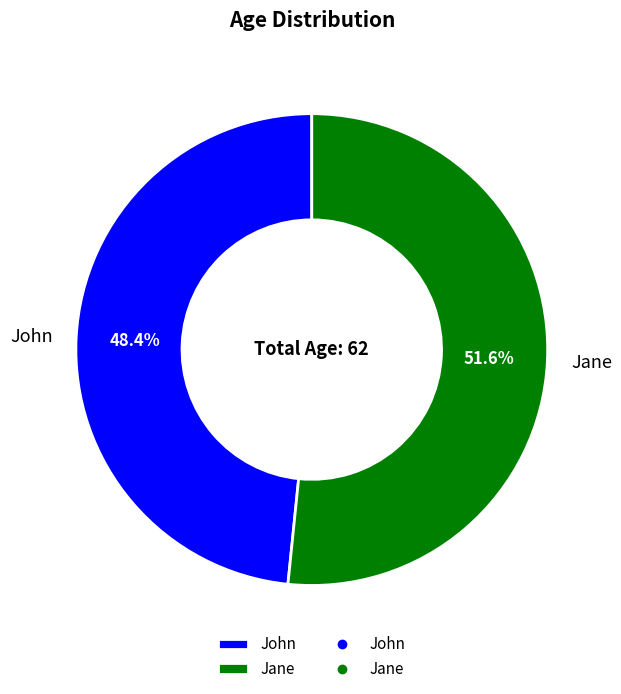

True or false: Jane accounts for 52% of the total.

True